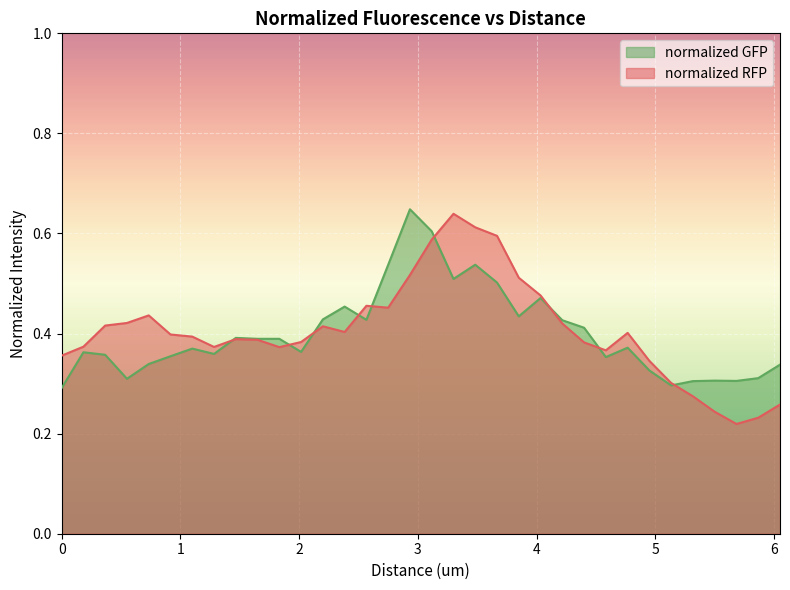

After their last crossing, which series has the higher values: normalized GFP or normalized RFP?

normalized GFP